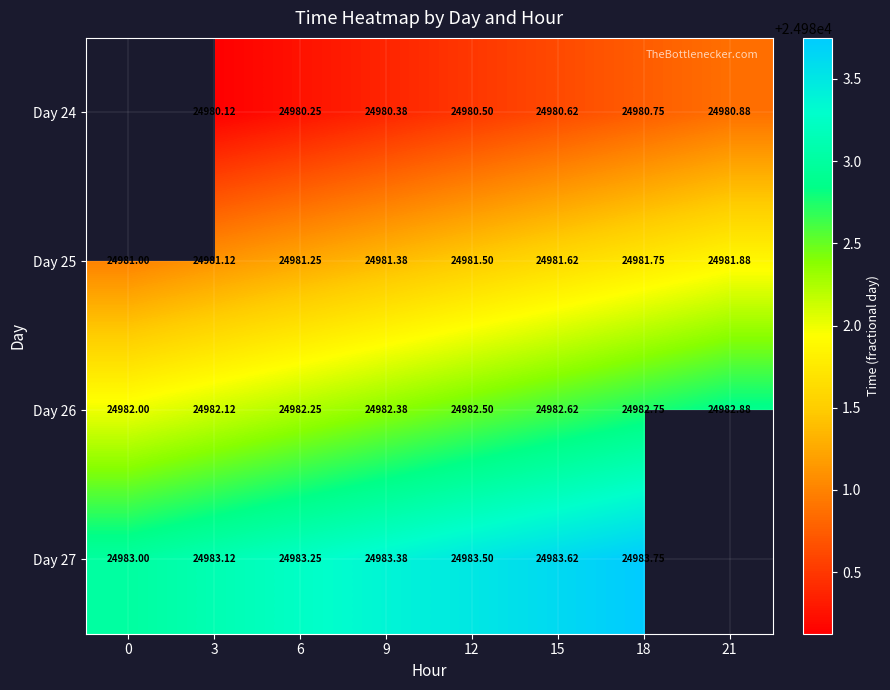

How many distinct data groups are displayed?

4